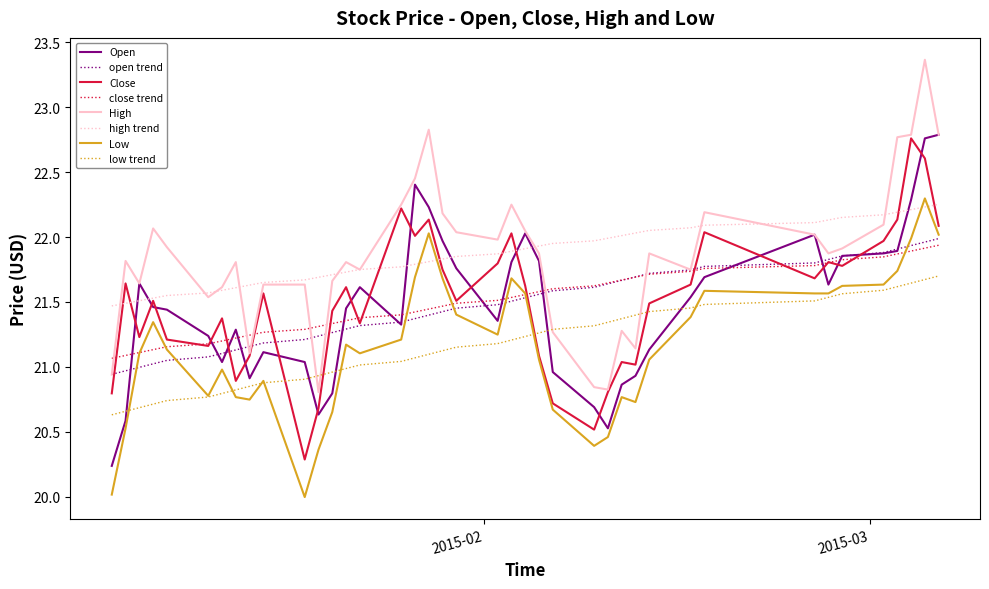

What is the minimum value shown in the chart?

20.0